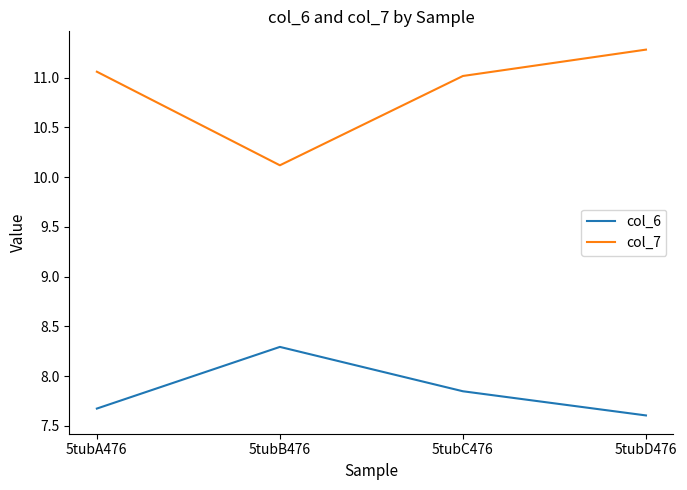

What is the sum of all col_6 values?

31.4